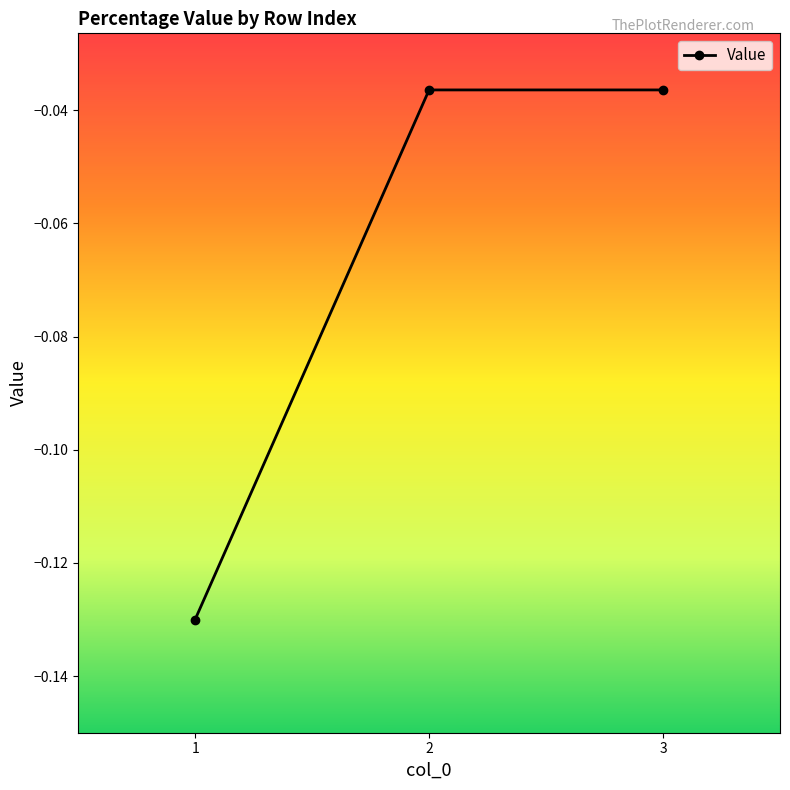

The chart shows a value of -0.1 at 3. True or false?

False